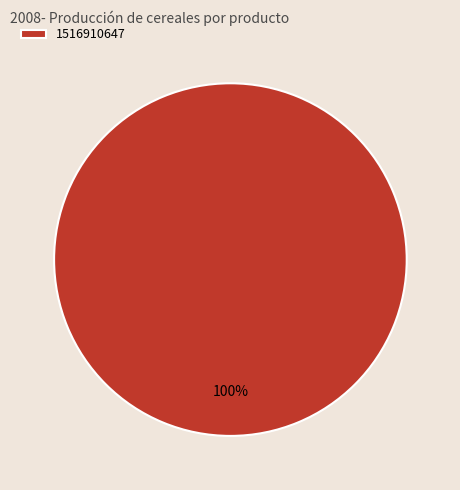

True or false: 1516910647 accounts for 100% of the total.

True